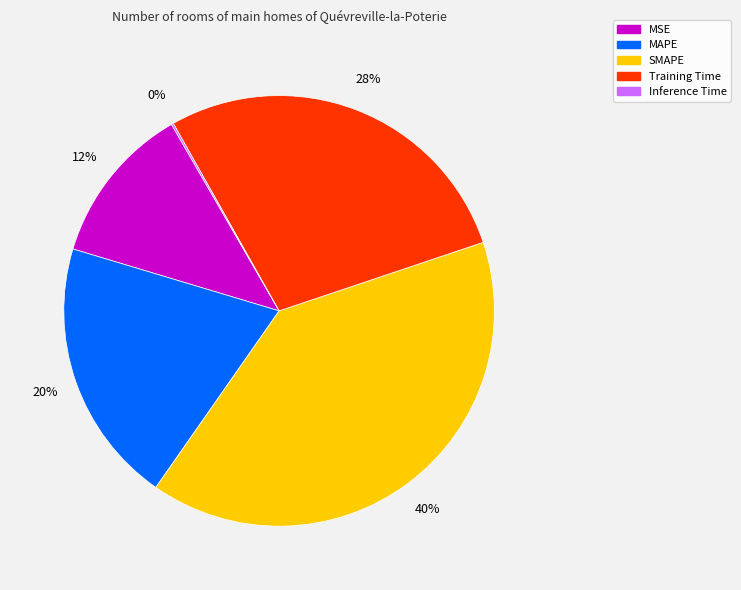

To the nearest percent, what is the combined percentage of MSE and Training Time?

40%